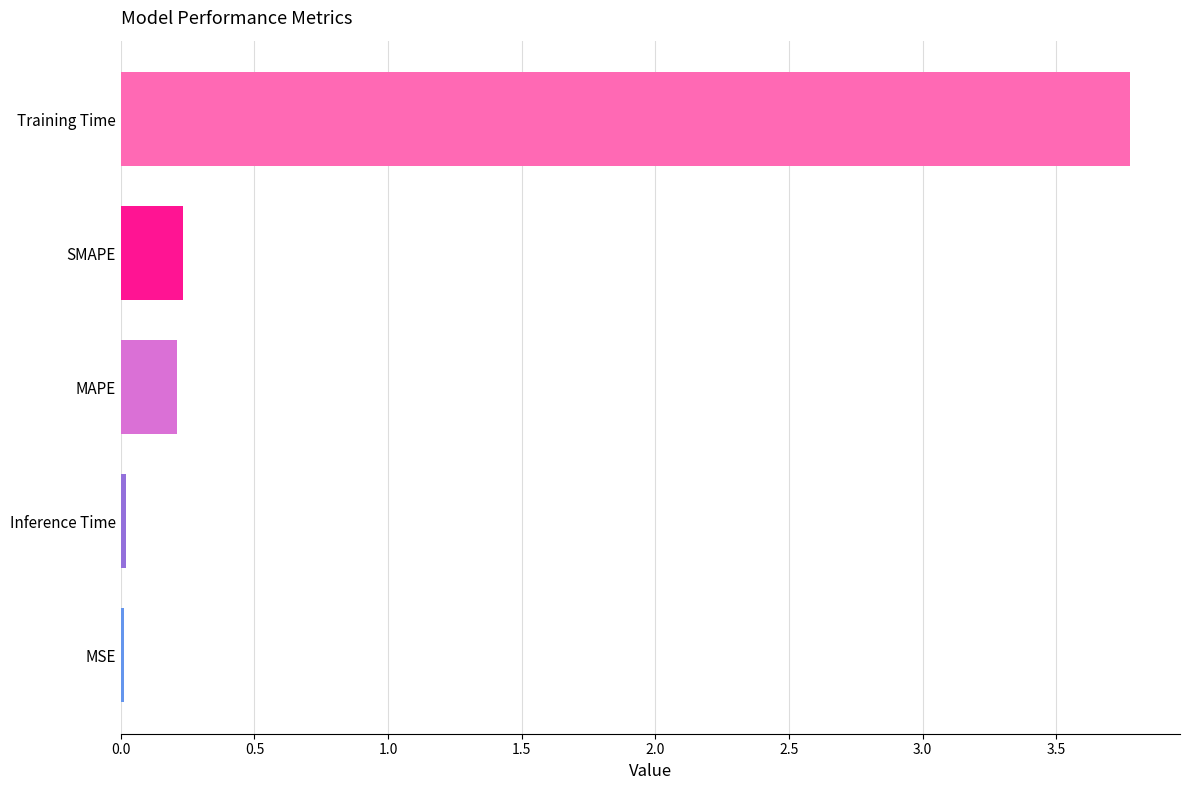

Are the bars horizontal?

Yes